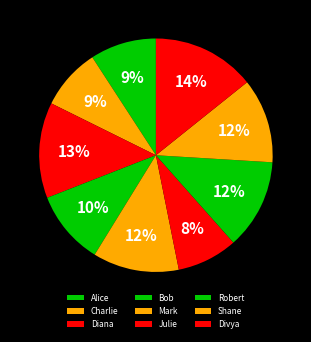

To the nearest percent, what is the difference between the Shane and Diana slice percentages?

2%